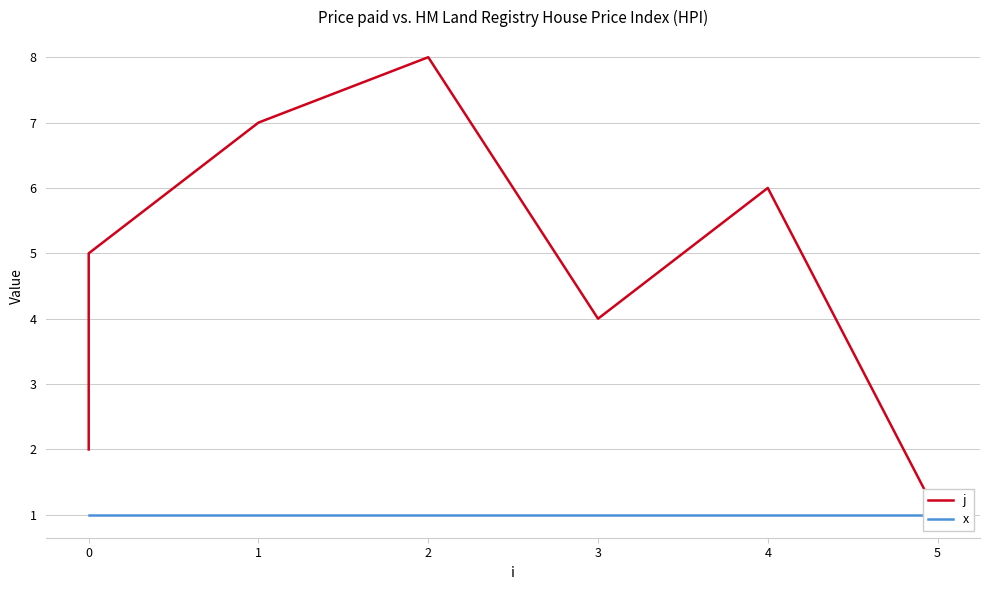

What is the average value of the x series?

1